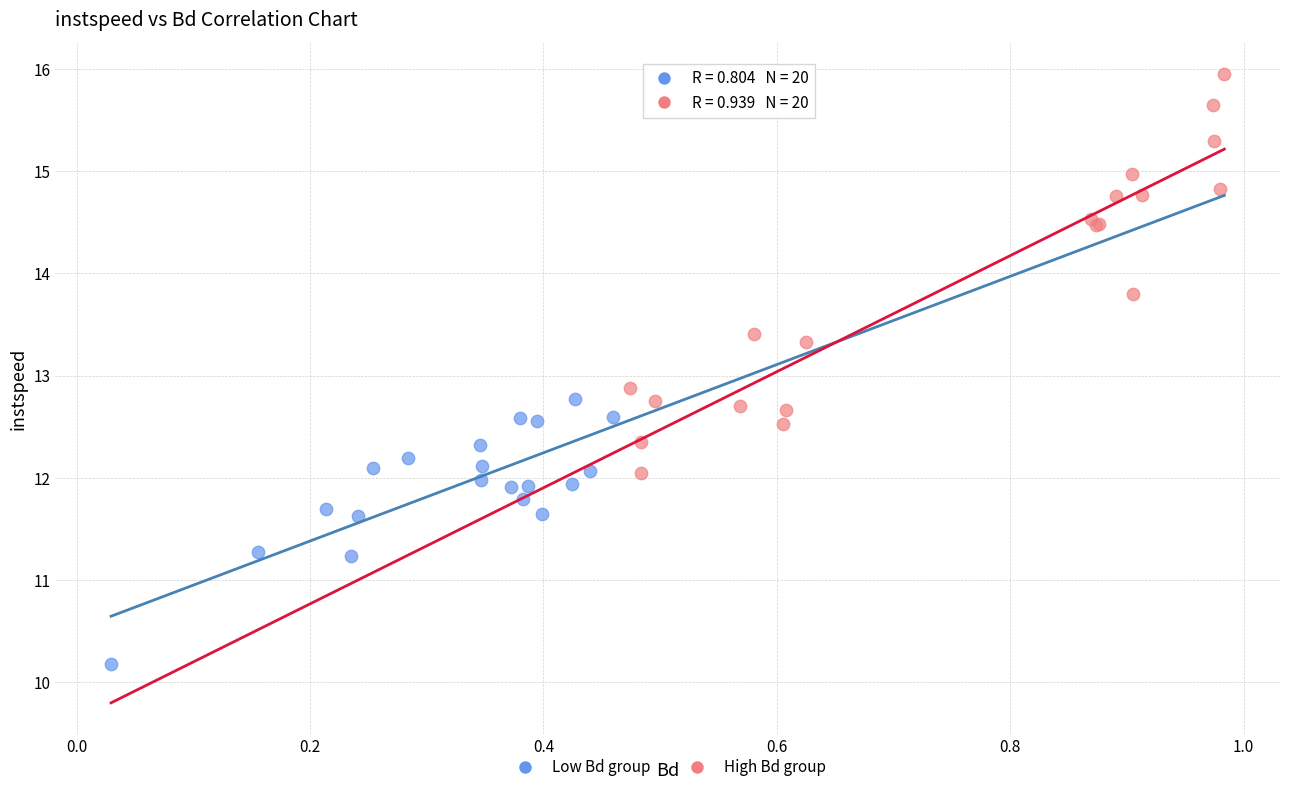

Which series reaches the minimum Y coordinate?

Low Bd group